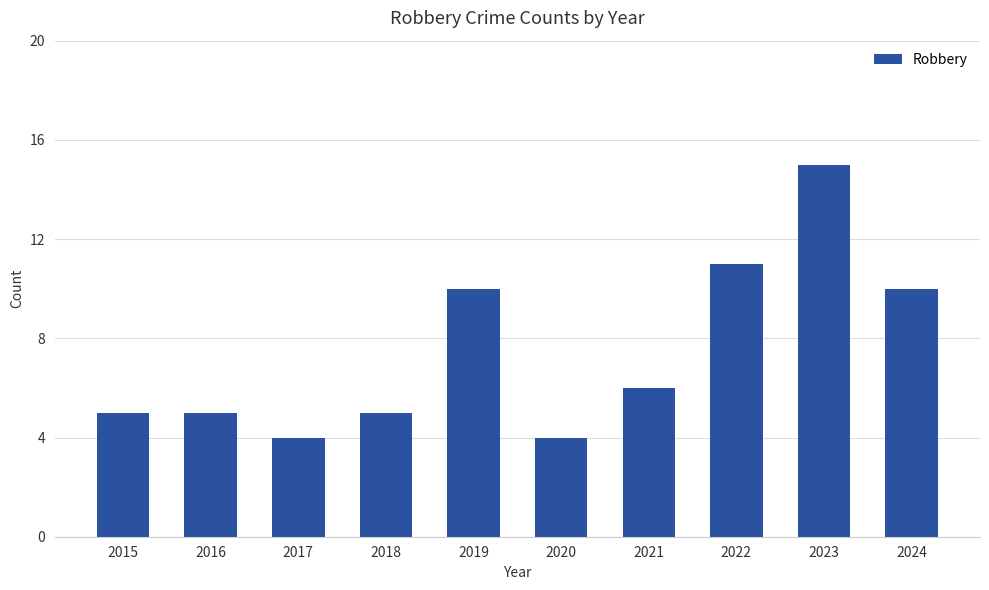

What is the minimum value shown in the chart?

4